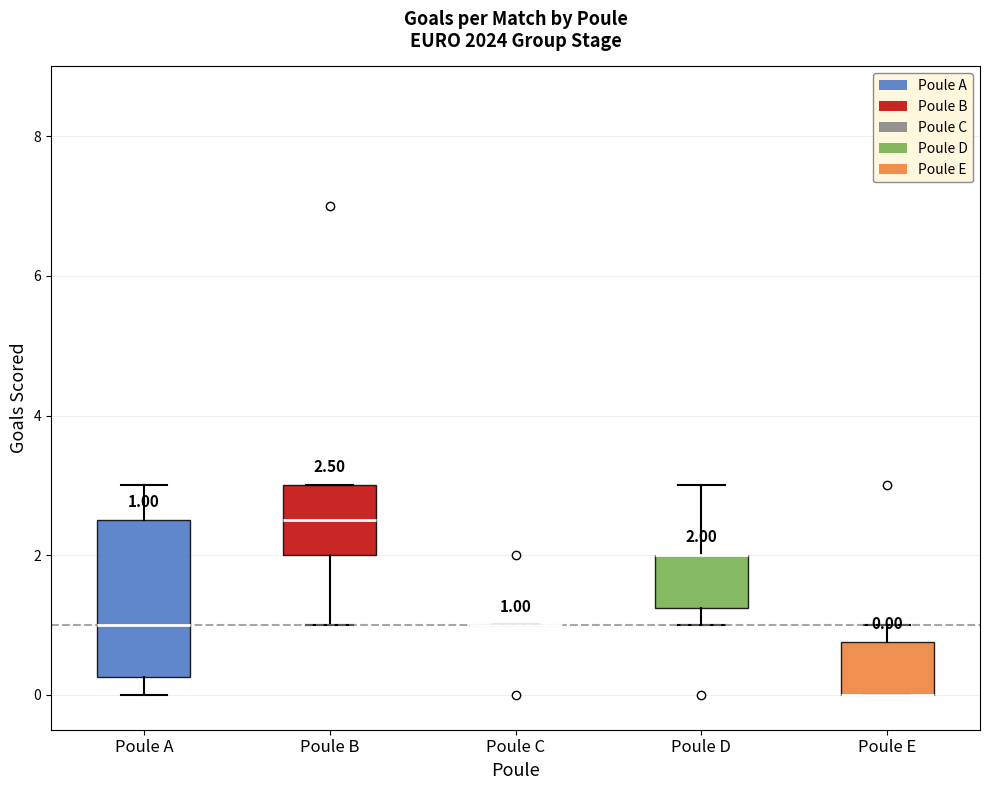

Which box is the tallest, from its lower edge to its upper edge?

Poule A